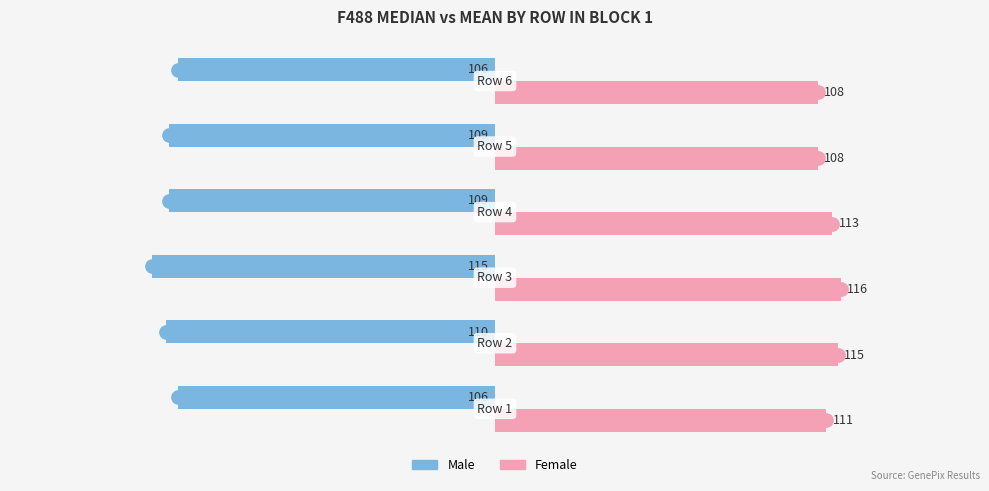

How many distinct data groups are displayed?

2